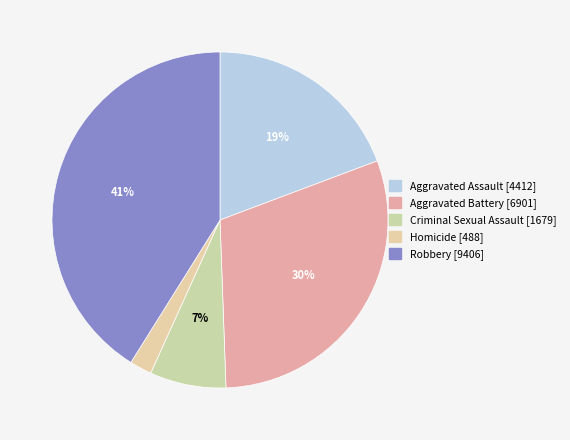

What portion of the pie excludes Aggravated Assault?

80.7%